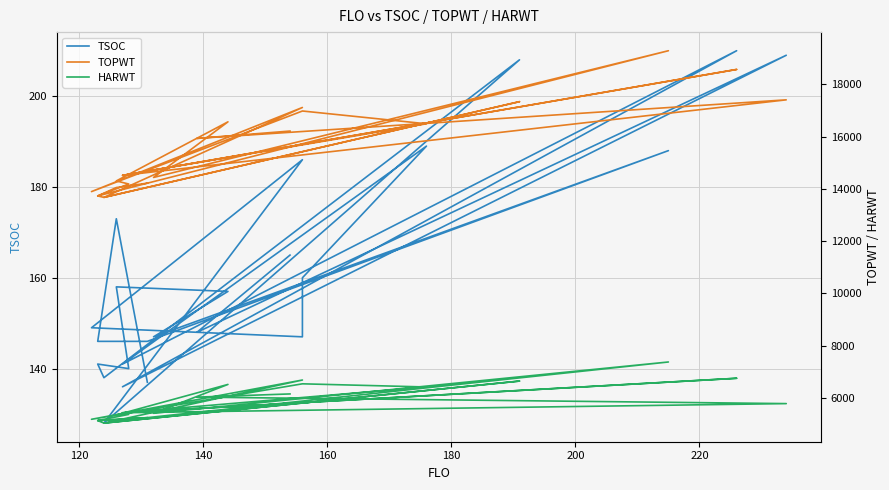

How many values in the TOPWT series exceed 14514?

11